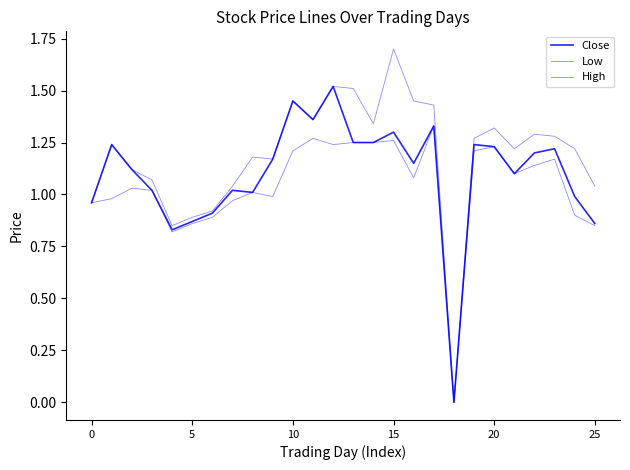

Does the chart have visible grid lines?

No